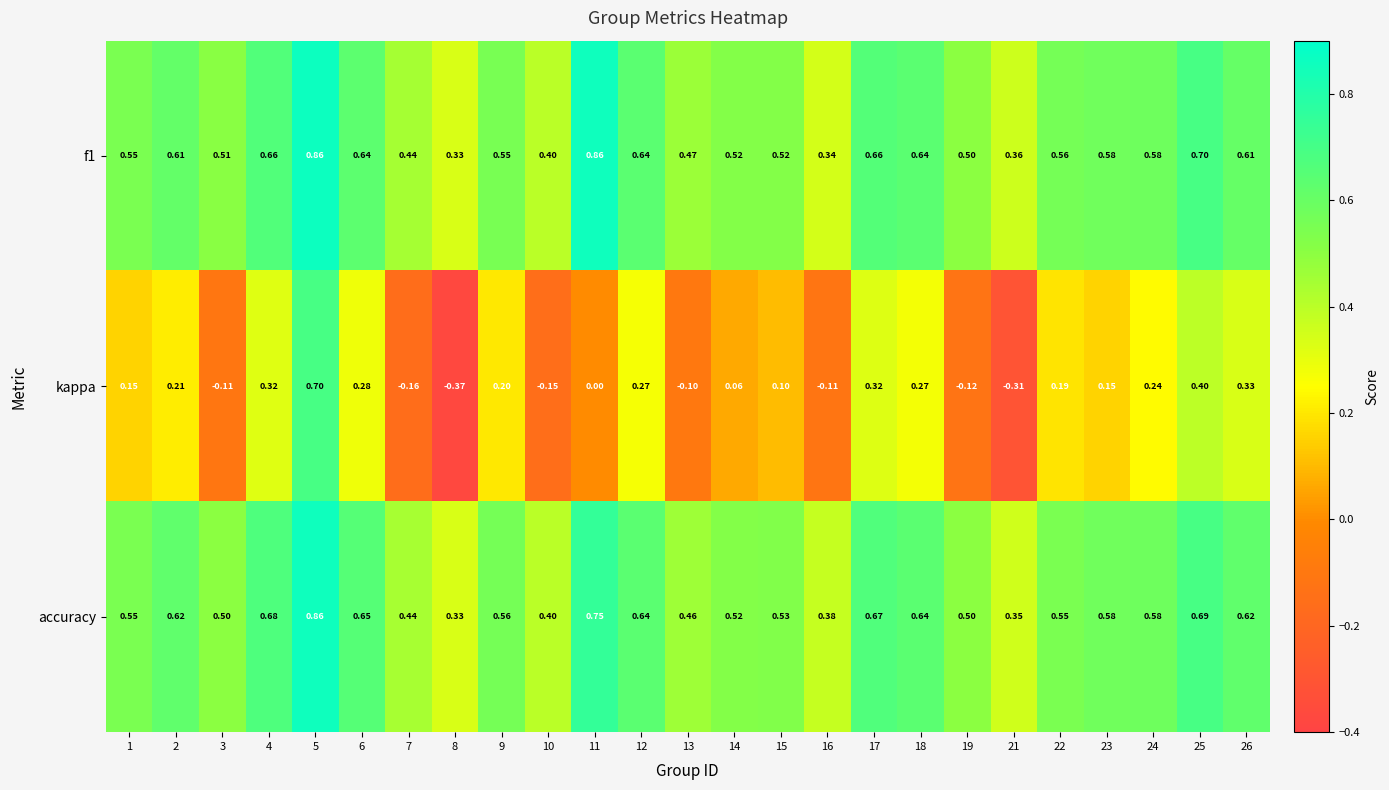

Is the value of kappa at 26 greater than the value of accuracy at 25?

No